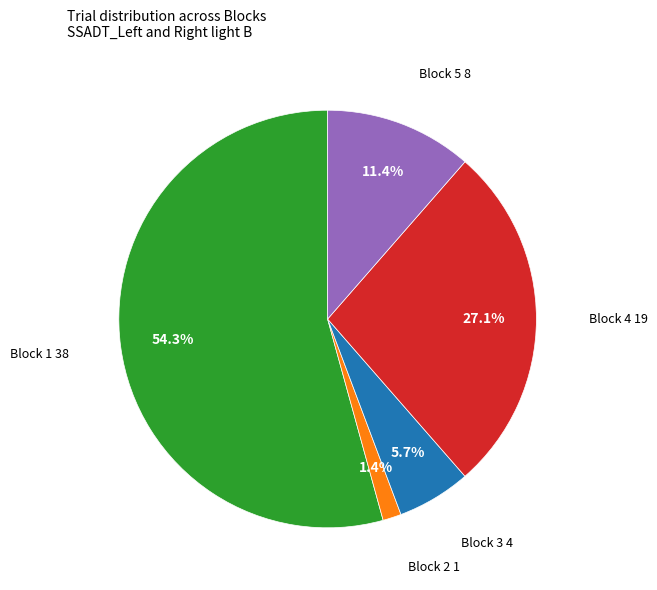

True or false: Block 3 accounts for 6% of the total.

True